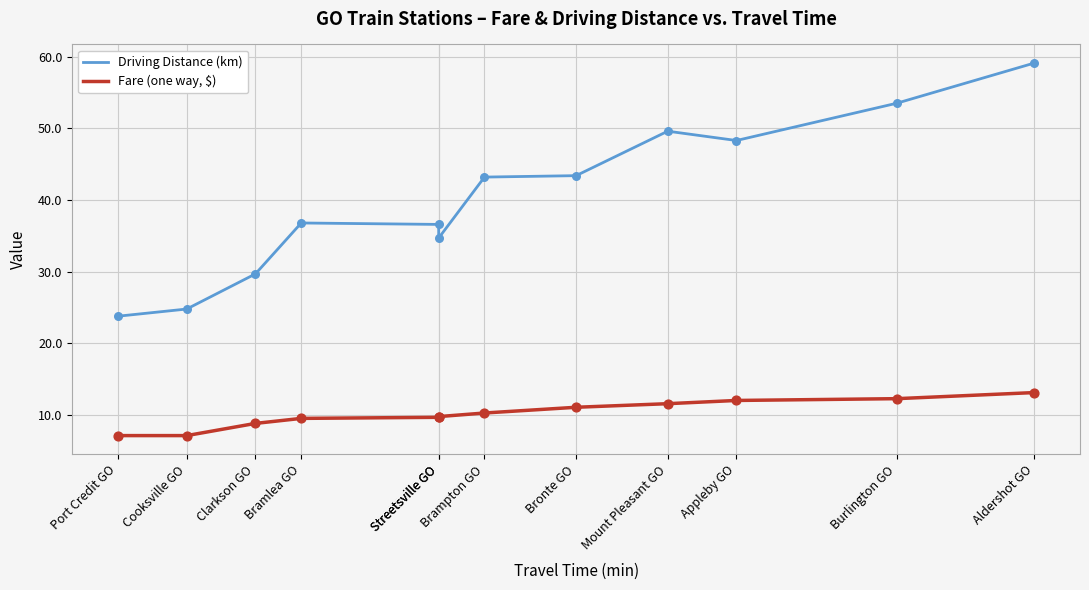

Which series has the largest Y range (max minus min)?

Driving Distance (km)